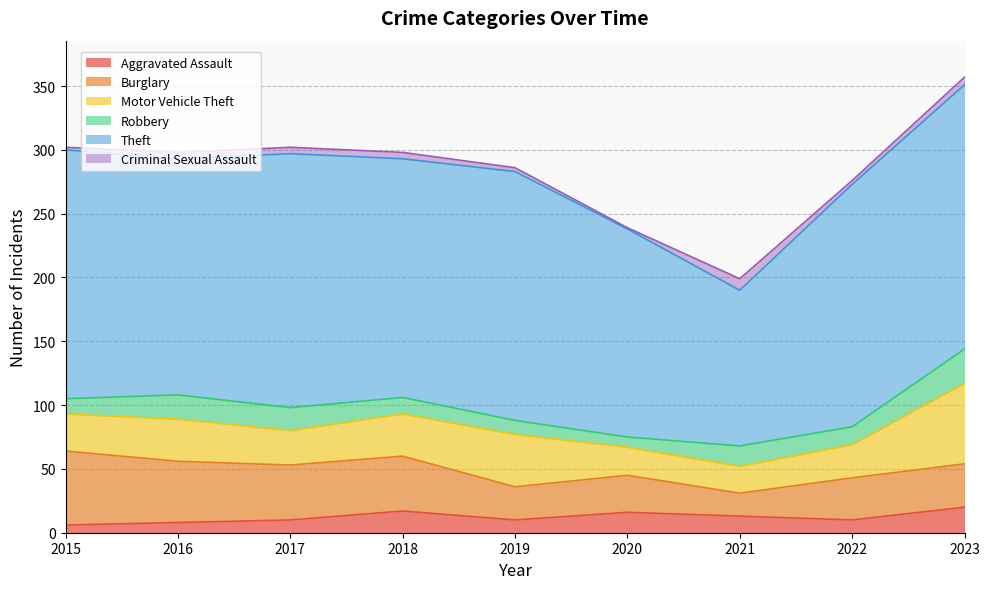

At which label is Aggravated Assault closest to 13?

2021